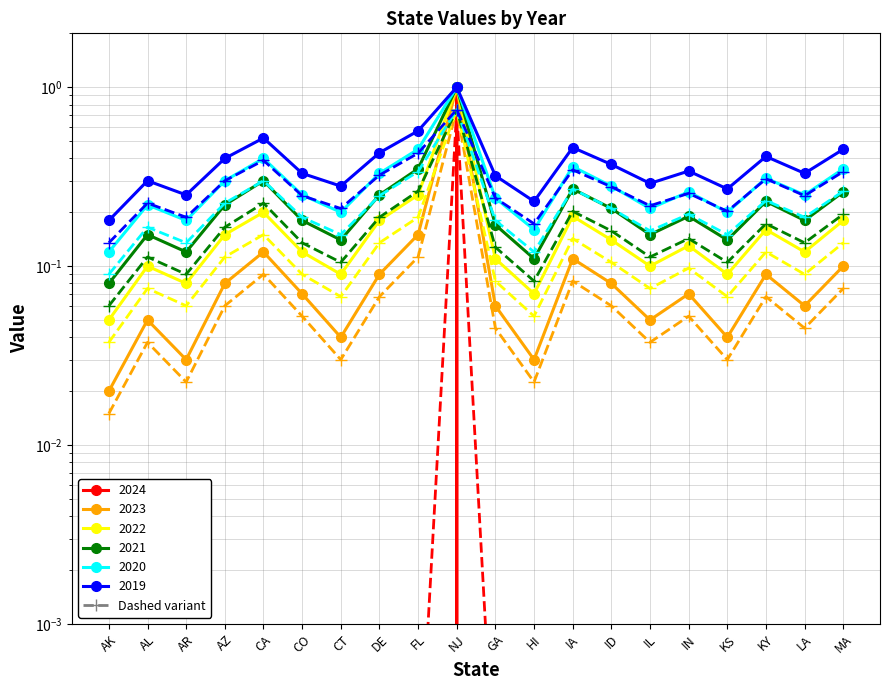

What is the total value across all series at CO?

0.7